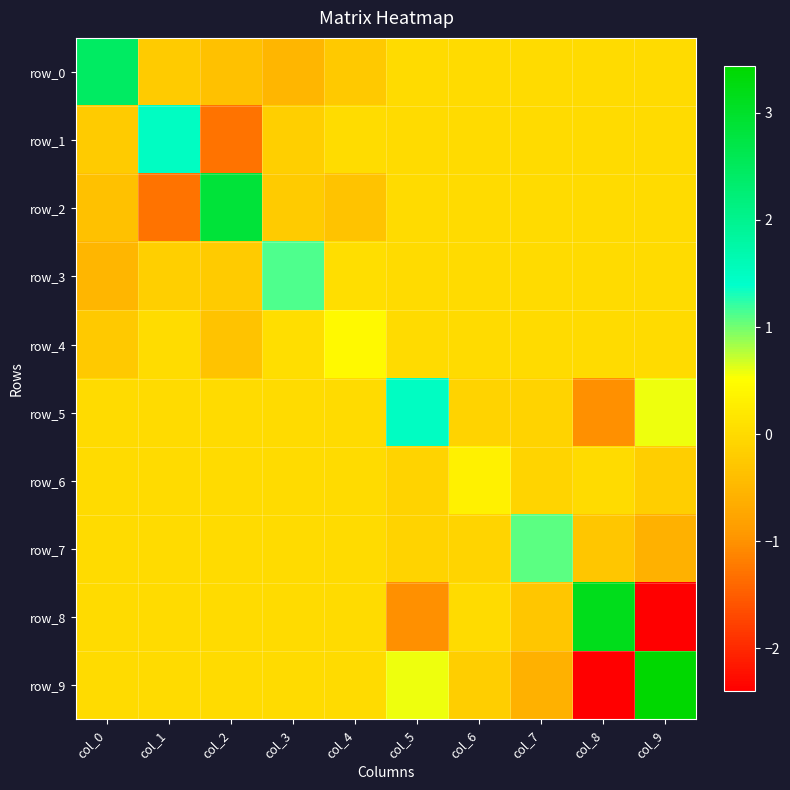

At which label does row_0 first exceed 0?

col_0